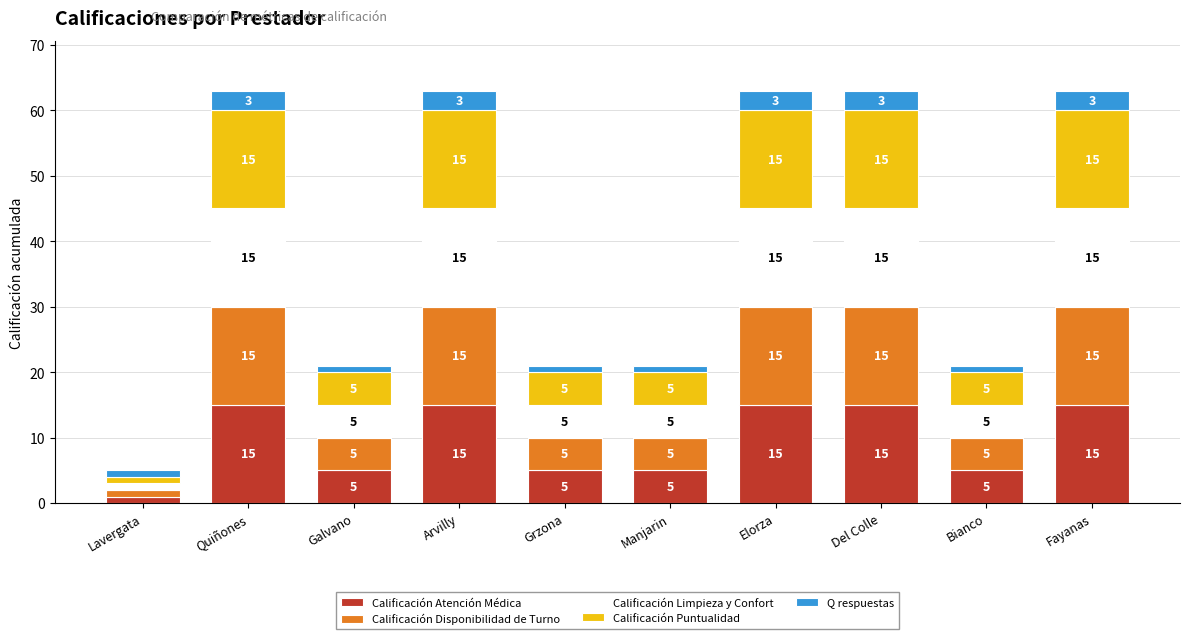

What is the sum of all Calificación Atención Médica values?

96